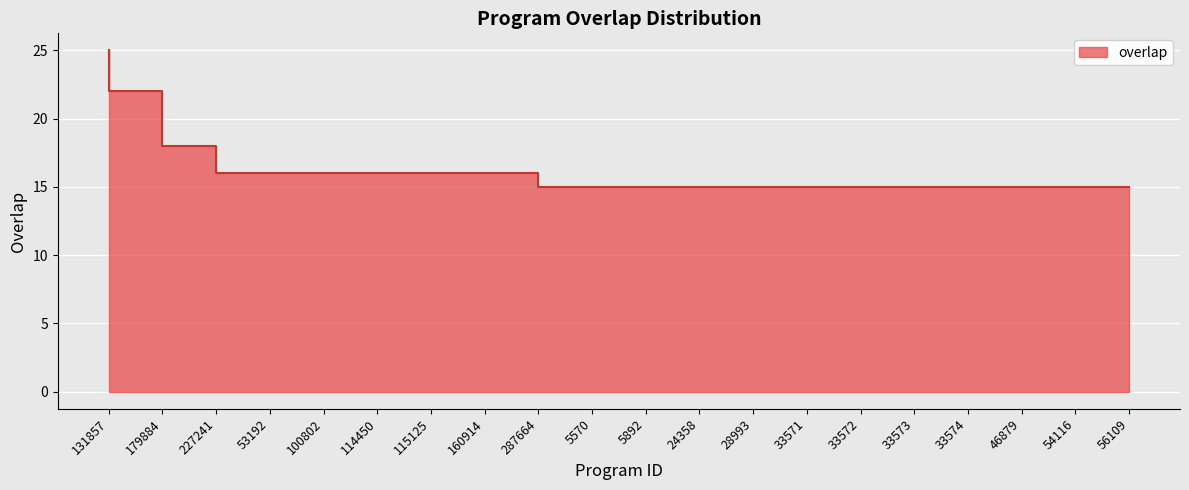

List the labels in order of value, smallest first.

5570, 5892, 24358, 28993, 33571, 33572, 33573, 33574, 46879, 54116, 56109, 53192, 100802, 114450, 115125, 160914, 287664, 227241, 179884, 131857